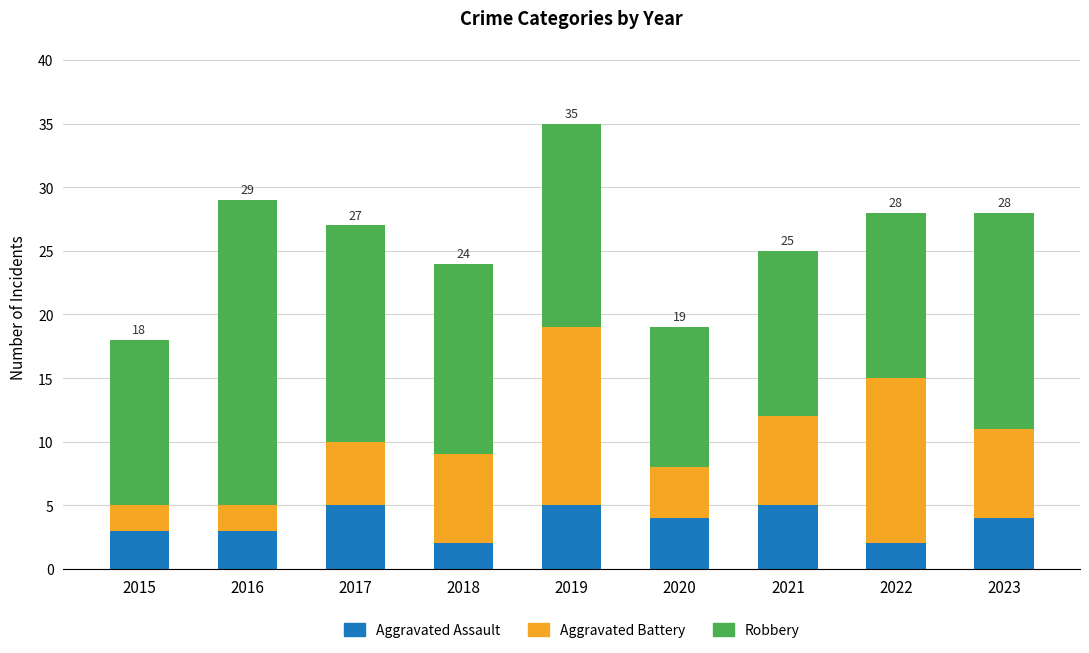

At which category is the sum across all series the highest?

2019